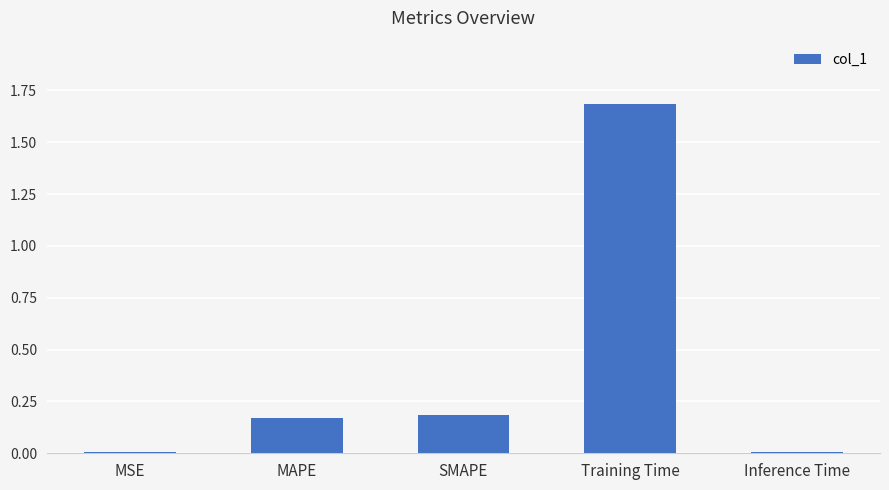

True or false: the data shows 0.3 at SMAPE.

False